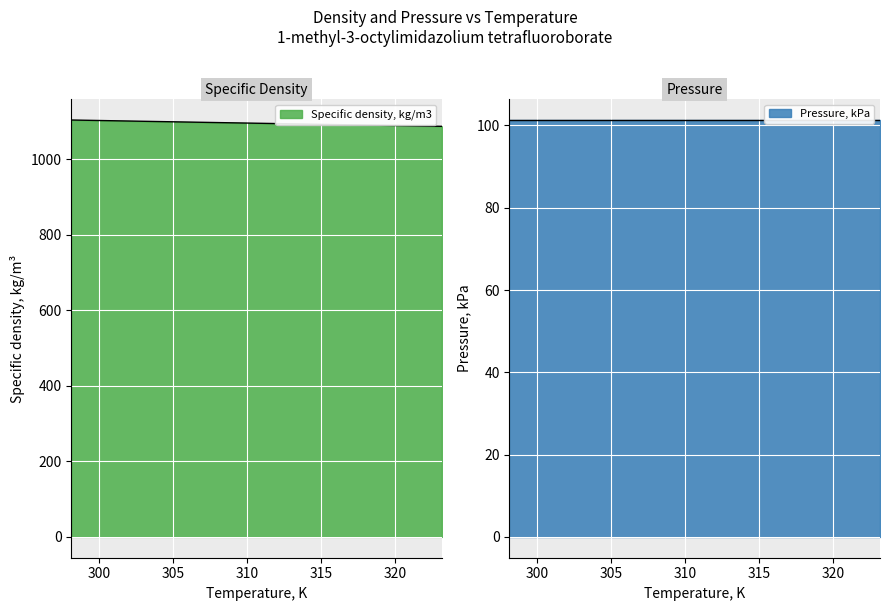

Rank the categories by value from lowest to highest.

323.15, 318.15, 313.15, 308.15, 303.15, 298.15